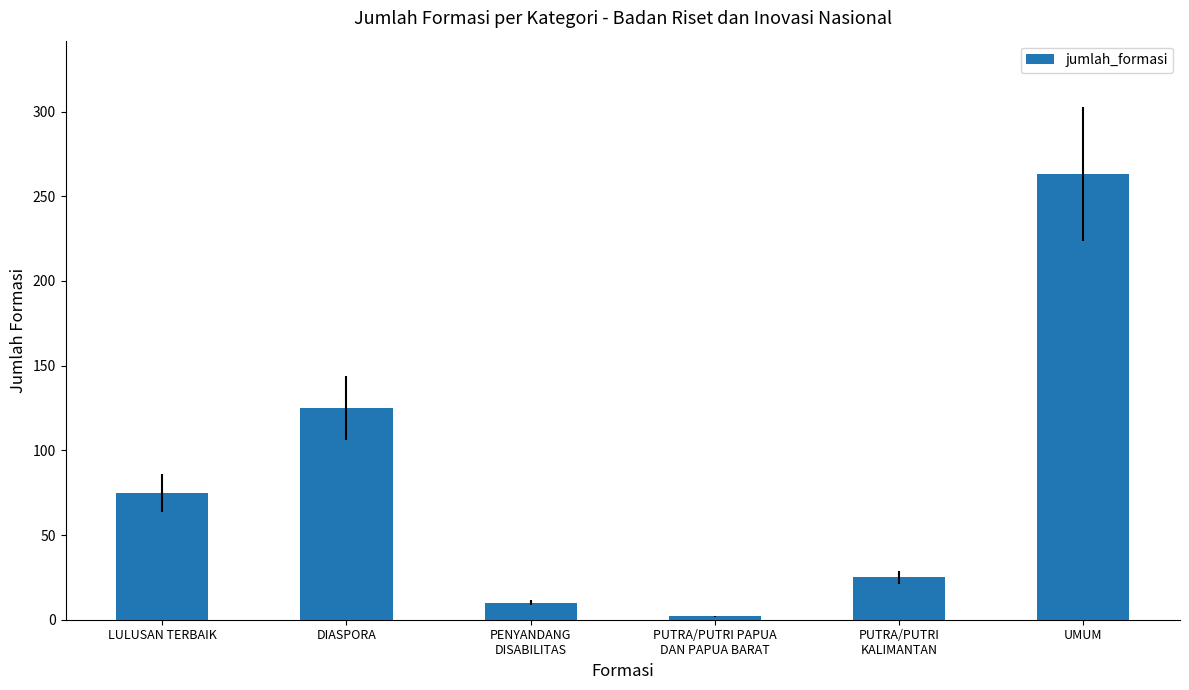

Does the chart contain any negative values?

No